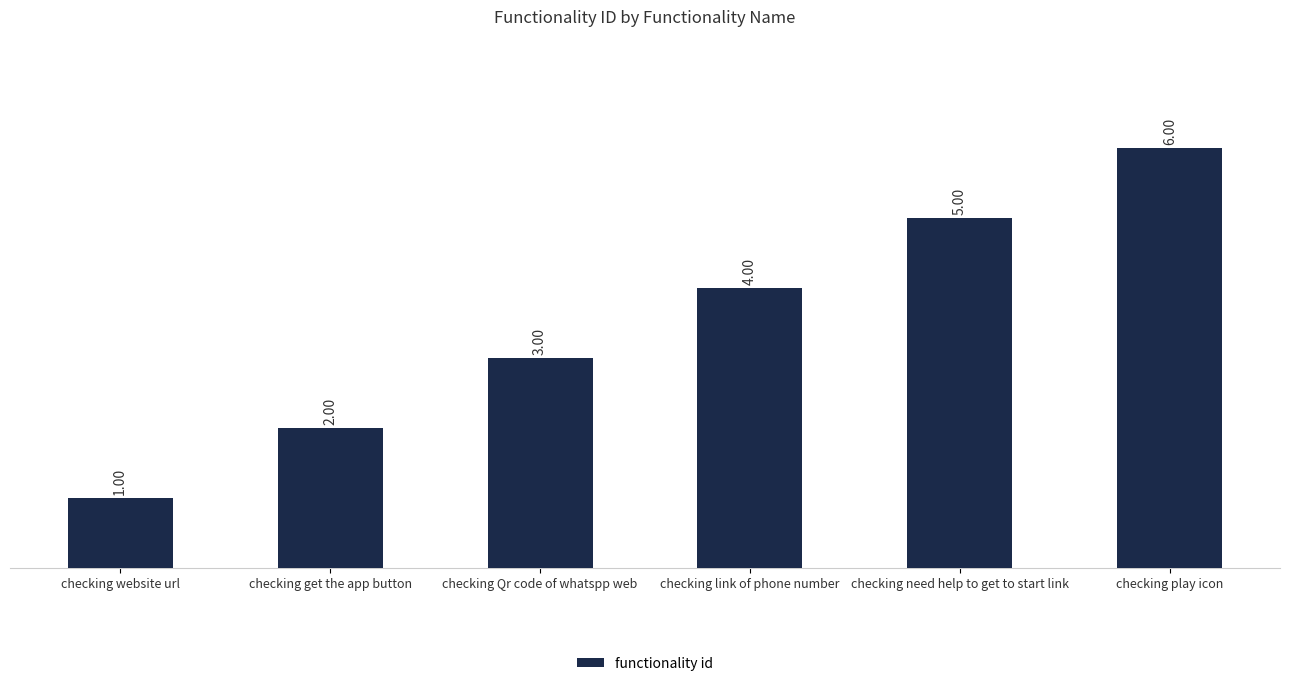

The value at checking get the app button is 4. True or false?

False